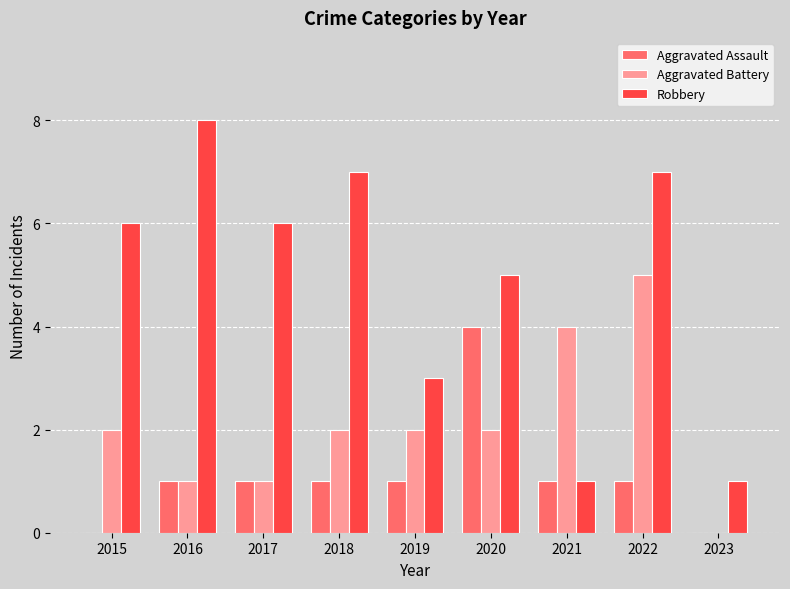

What is the sum of all Robbery values?

44